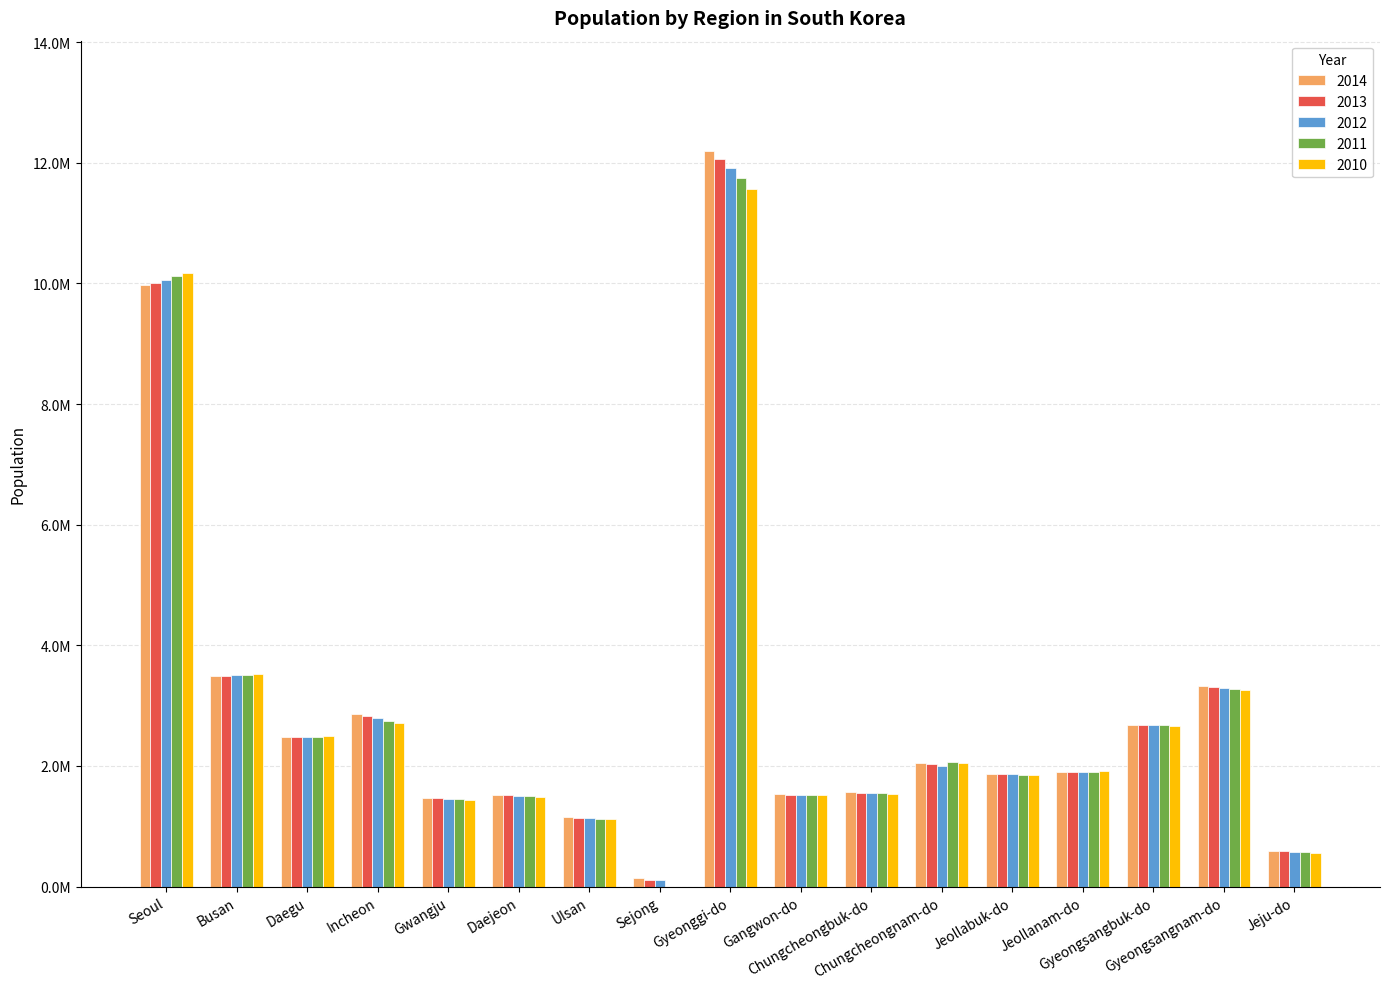

At which label is 2012 closest to 6007282?

Busan